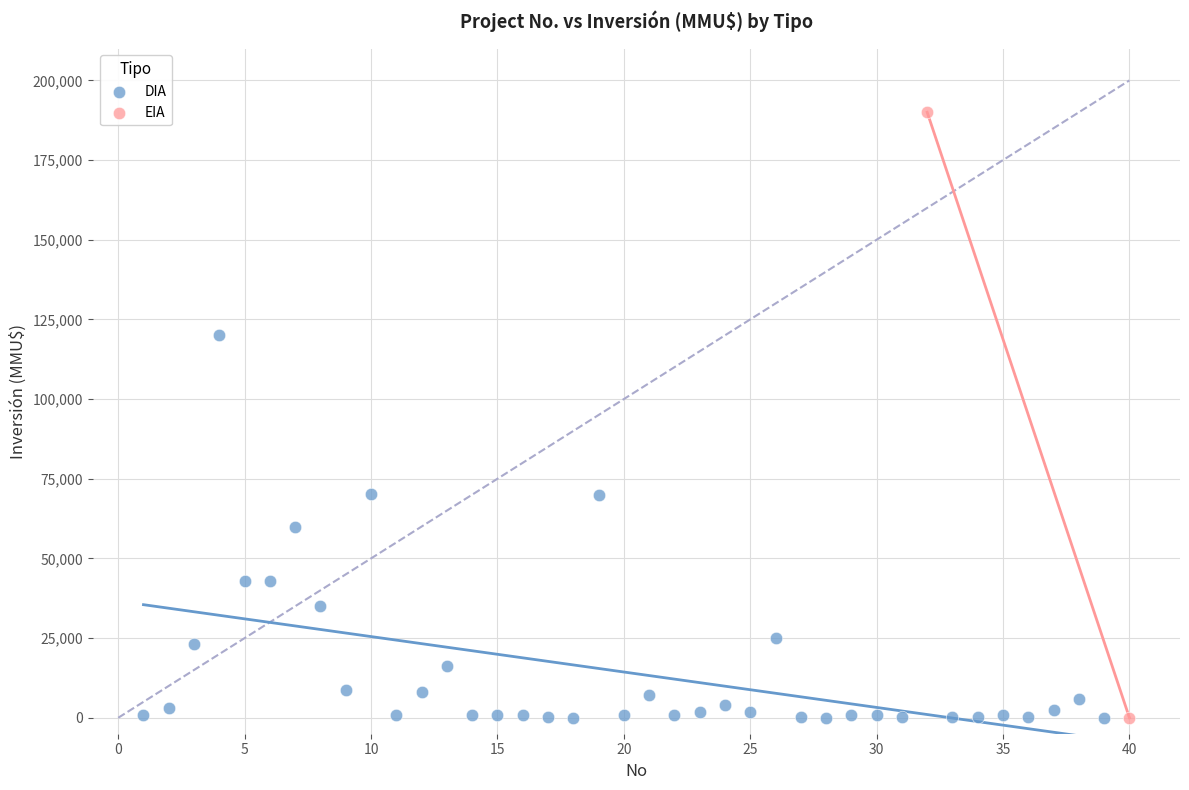

What are all the series names shown in the legend?

DIA, EIA